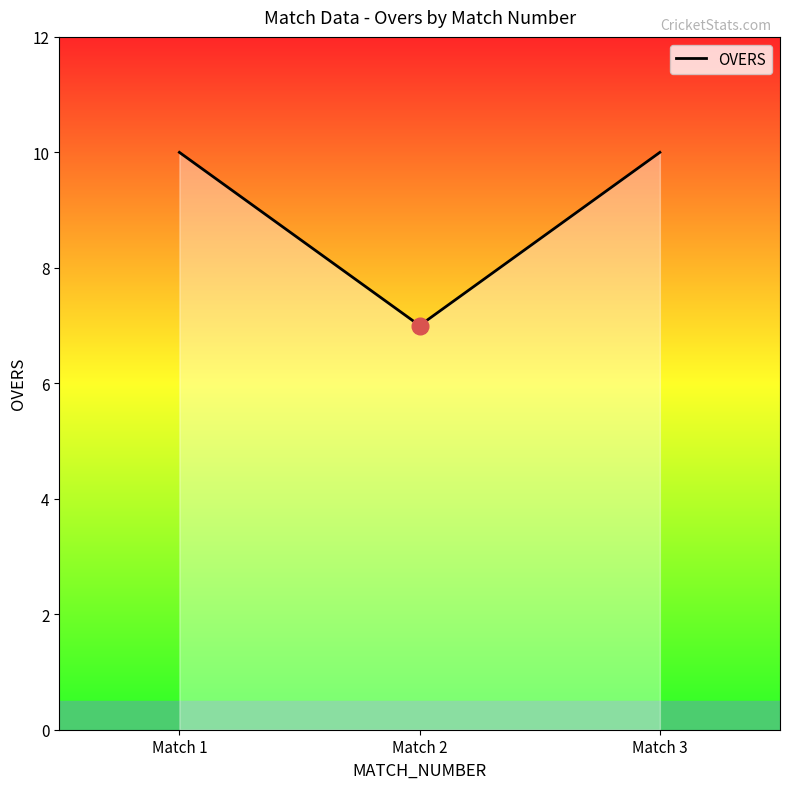

What is the difference between the values at Match 3 and Match 2?

3